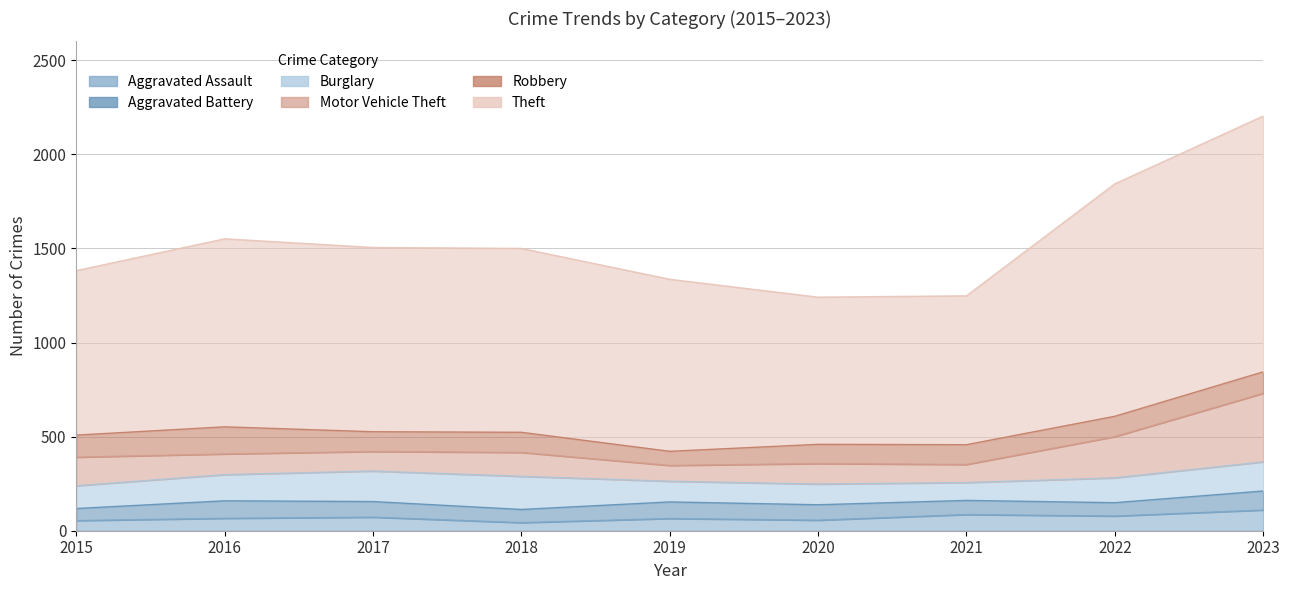

After their last crossing, which series has the higher values: Aggravated Assault or Aggravated Battery?

Aggravated Assault